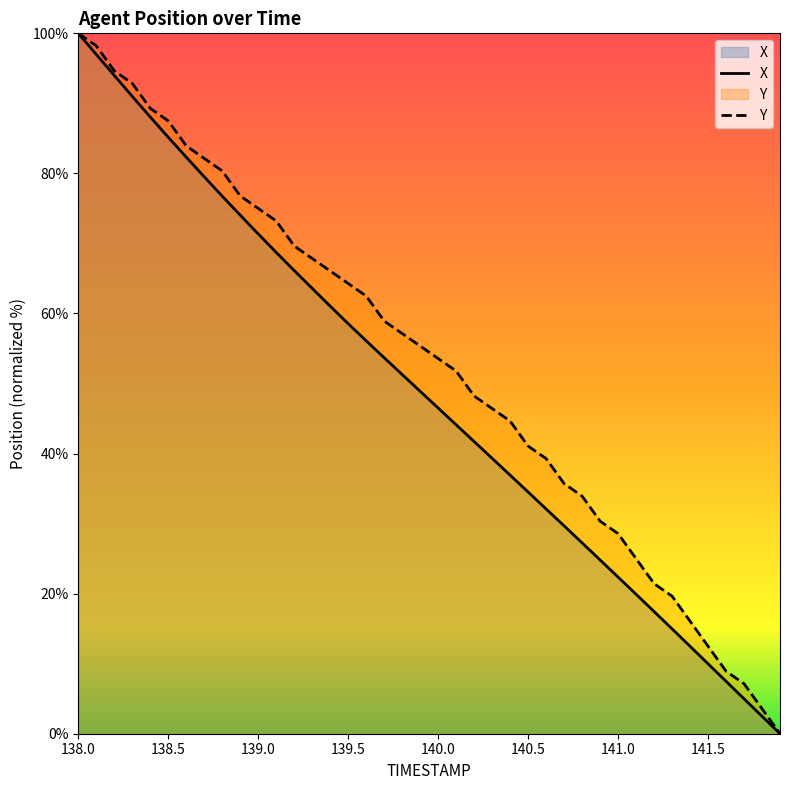

List the series in order of their overall mean, lowest first.

X, Y